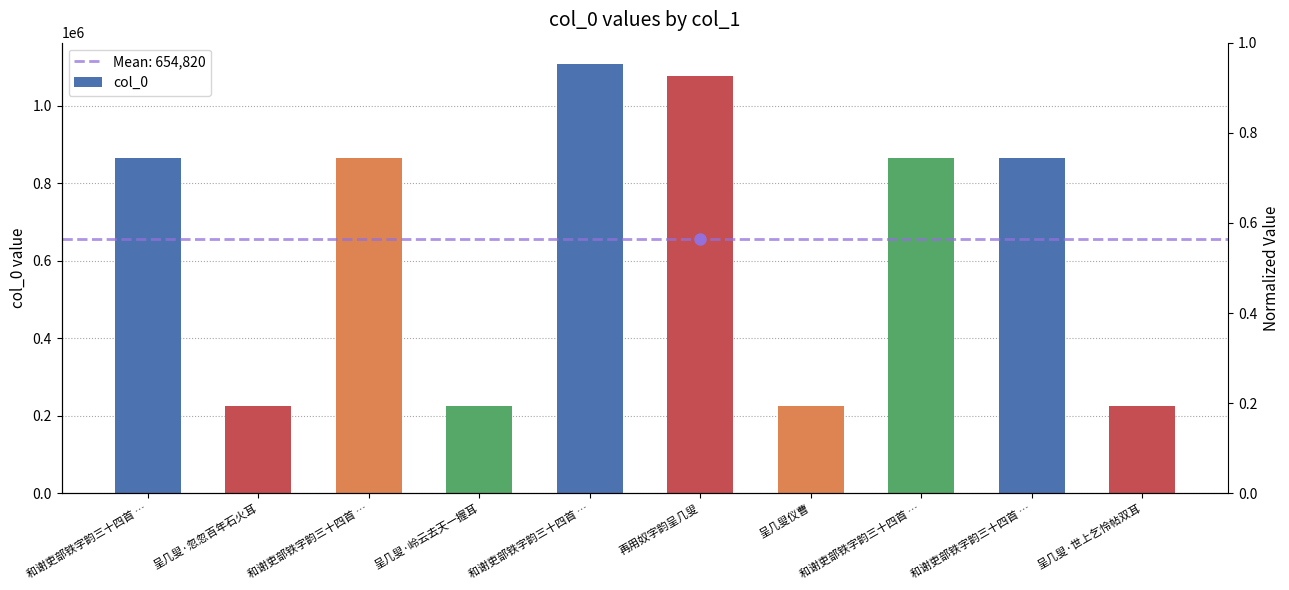

List the labels in order of value, smallest first.

呈几叟仪曹, 呈几叟·岭云去天一握耳, 呈几叟·忽忽百年石火耳, 呈几叟·世上乞怜帖双耳, 和谢吏部铁字韵三十四首 …, 和谢吏部铁字韵三十四首 …, 和谢吏部铁字韵三十四首 …, 和谢吏部铁字韵三十四首 …, 再用奴字韵呈几叟, 和谢吏部铁字韵三十四首 …